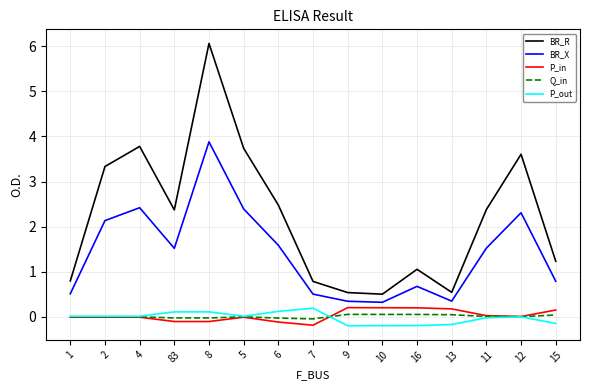

What is the approximate value of BR_R at 15?

1.2